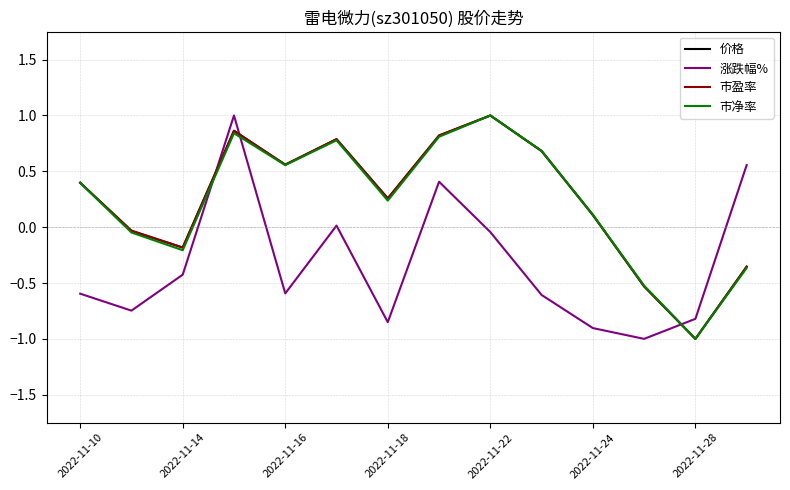

What is the lowest value of the 涨跌幅% series?

-1.0